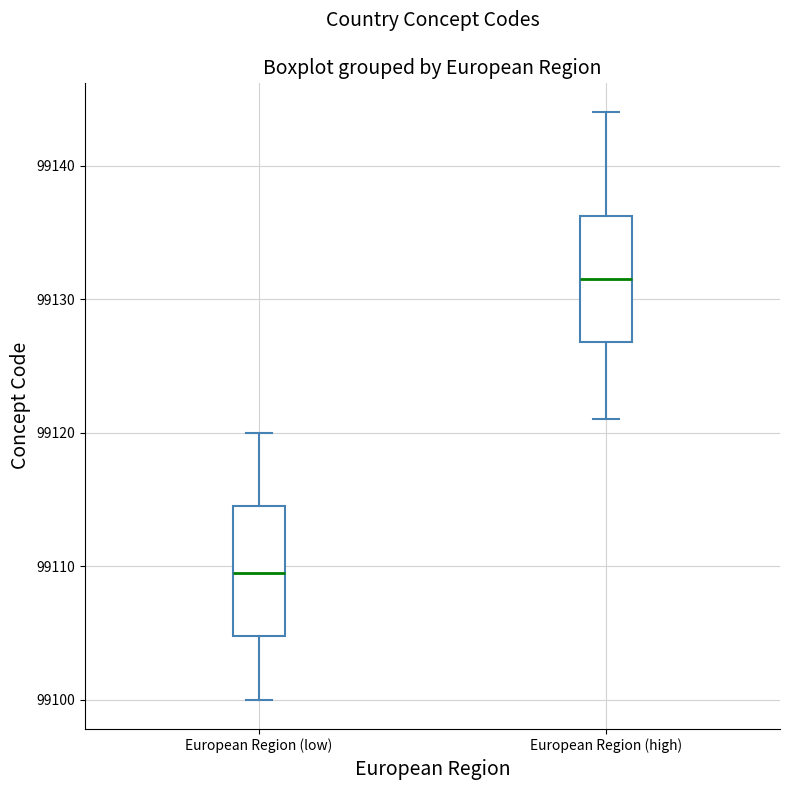

Where is the upper edge of the box for European Region (high) on the y-axis? The values are not printed on the chart, so give them approximately, as read against the axis.

99136